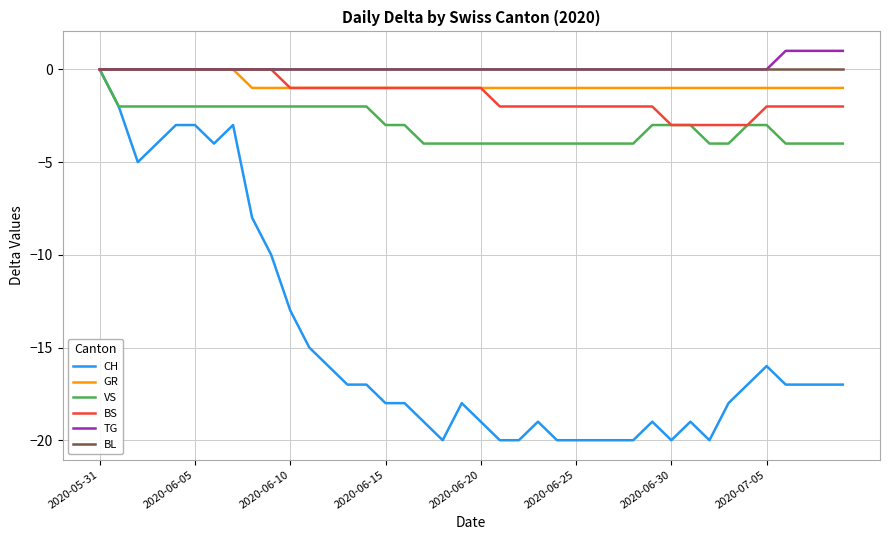

What is the difference between the maximum and minimum values in the VS series?

4